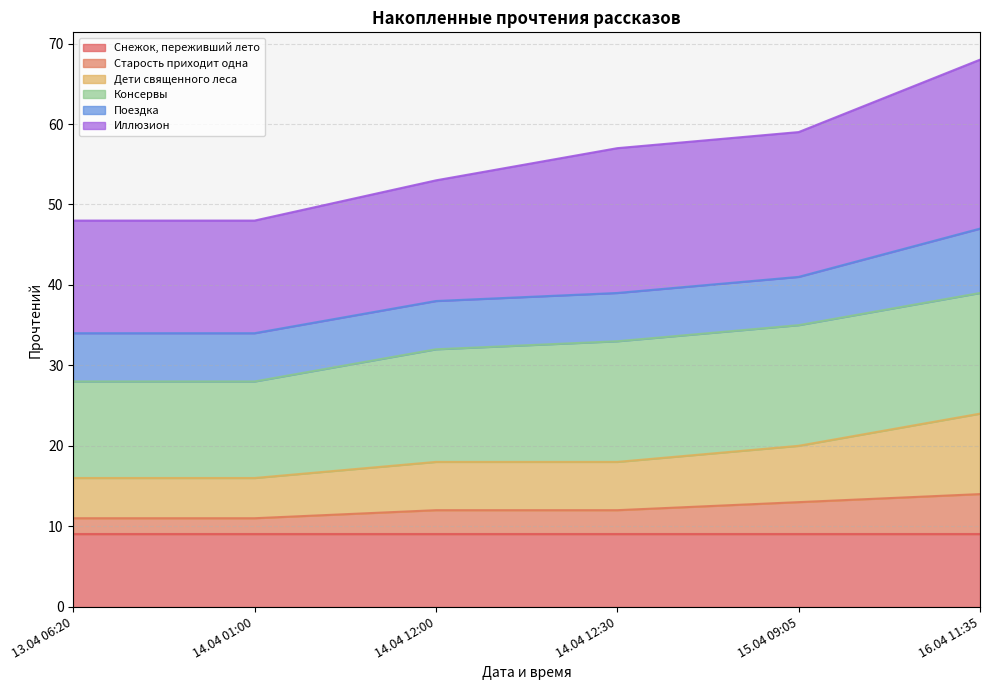

The value of Иллюзион at 16.04 11:35 is 68. True or false?

True